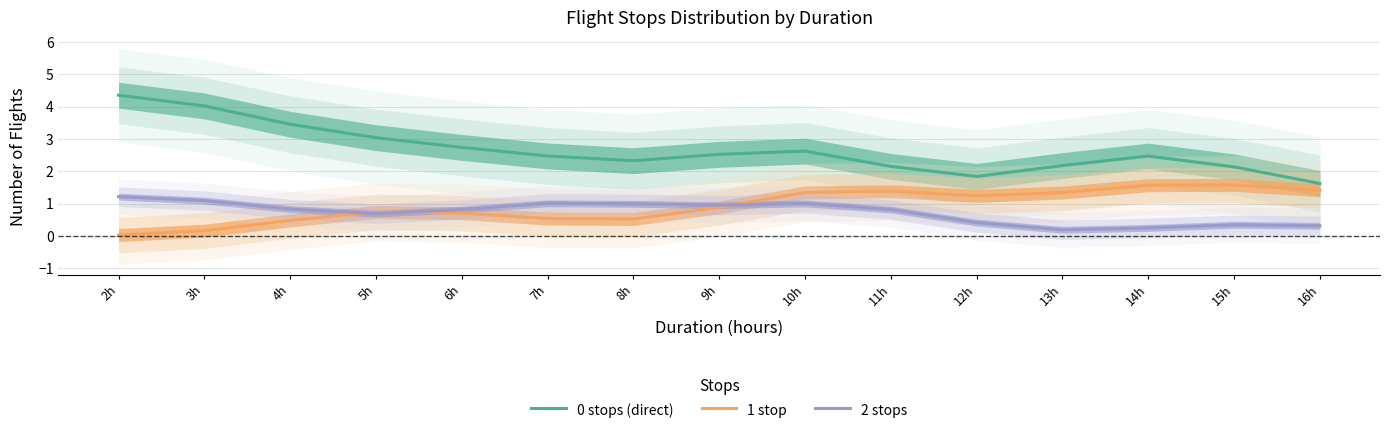

Which series has the largest total across all categories?

0 stops (direct)